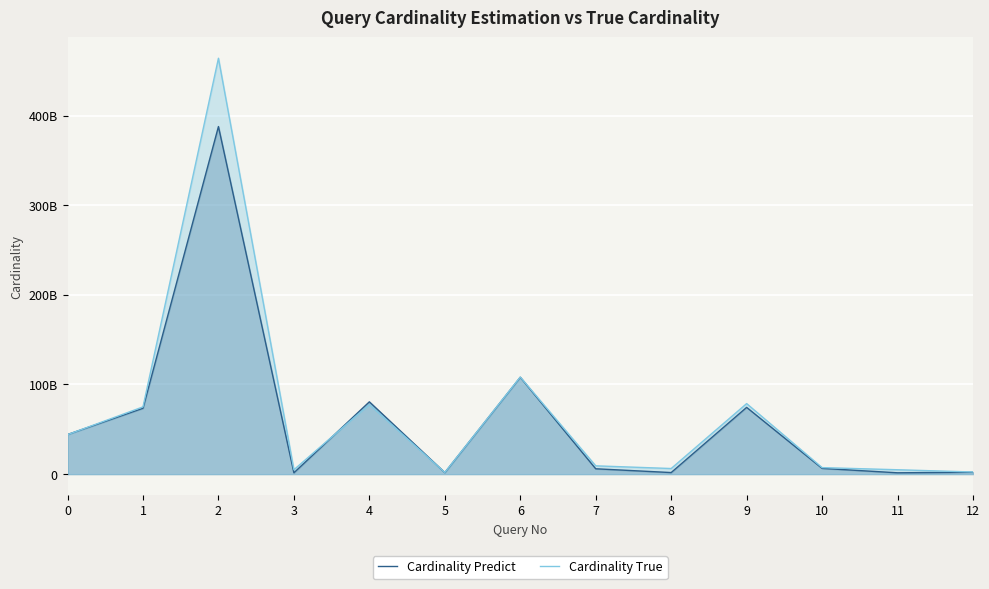

Reading right to left, what are all the values shown in this chart?

Cardinality Predict: 12=2022967548.5	11=1414047000.3	10=6361146174.4	9=74450023775.5	8=1679809363.0	7=5901625729.4	6=108065441777.1	5=1654045417.8	4=80651095758.2	3=1414347366.8	2=387944061408.8	1=73471563486.7	0=44151972000.5
Cardinality True: 12=2318881848.0	11=4829607980.0	10=7201953098.0	9=78673022863.0	8=6191108266.0	7=9202049281.0	6=108291310961.0	5=1802370764.0	4=77646617468.0	3=4829607980.0	2=464212226736.0	1=75018948820.0	0=44007524882.0